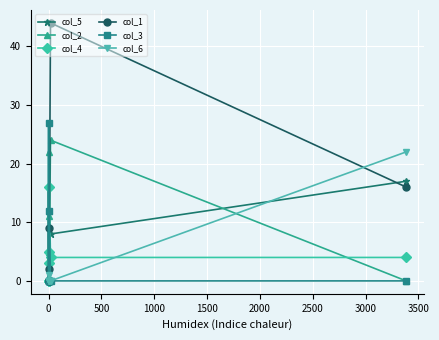

What is the greatest value displayed?

44